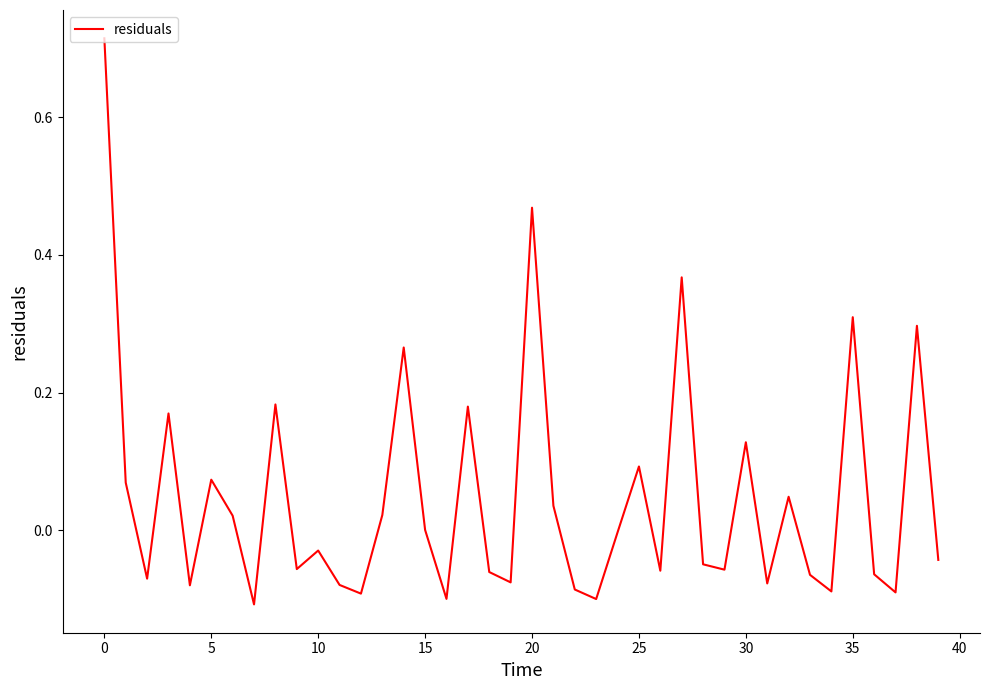

What is the label of the 26th point from the right?

14